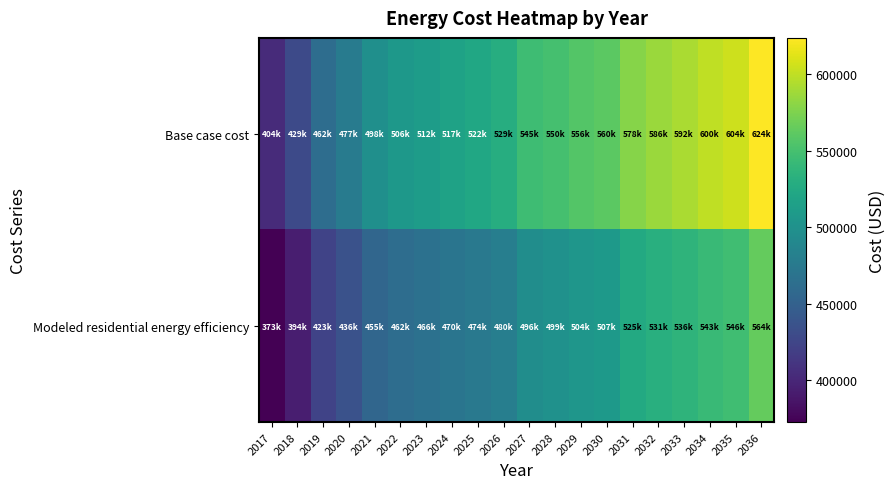

Which series has the largest range (max minus min)?

Base case cost